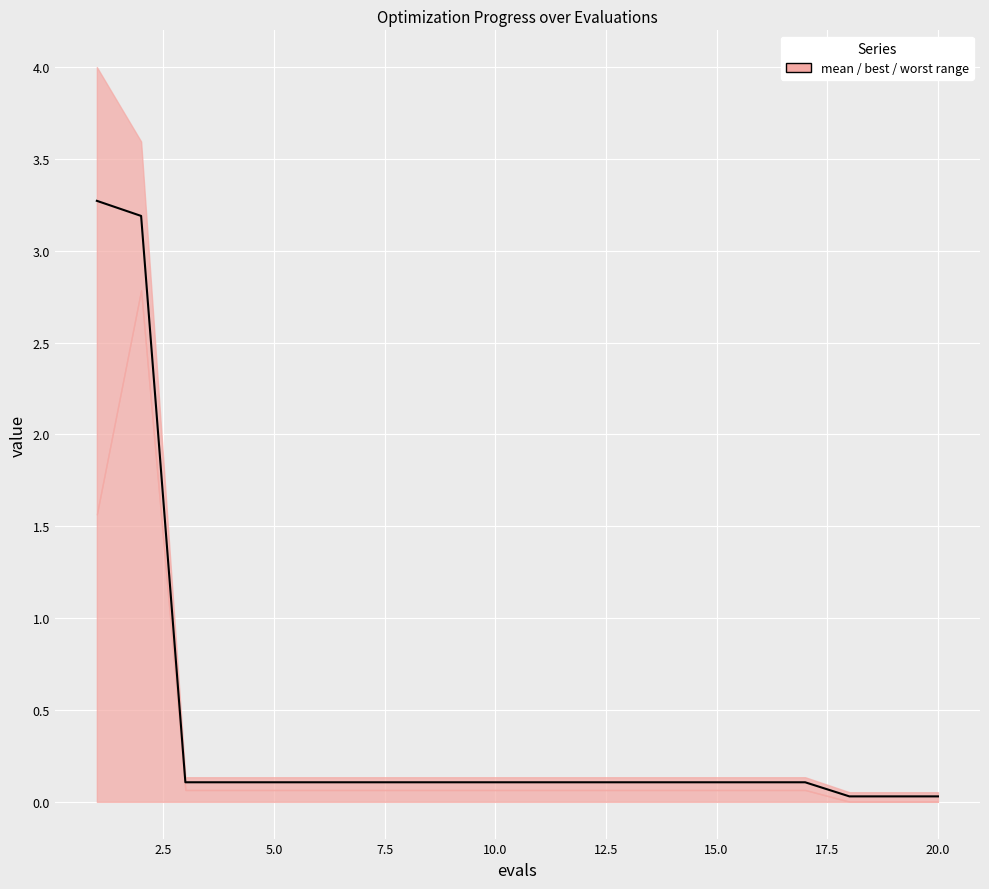

How many distinct data groups are displayed?

1